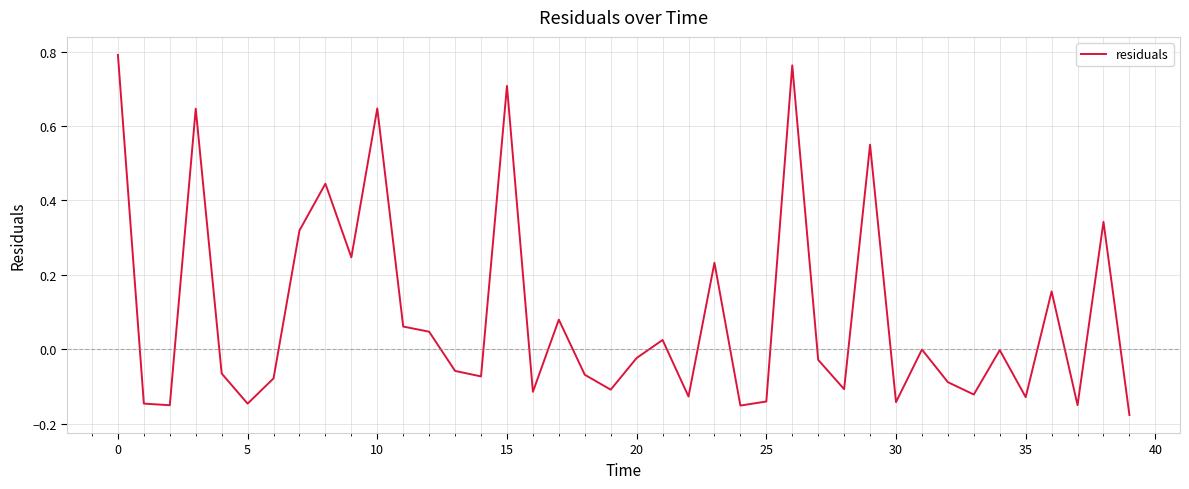

What is the value of the 18th point from the left?

0.1